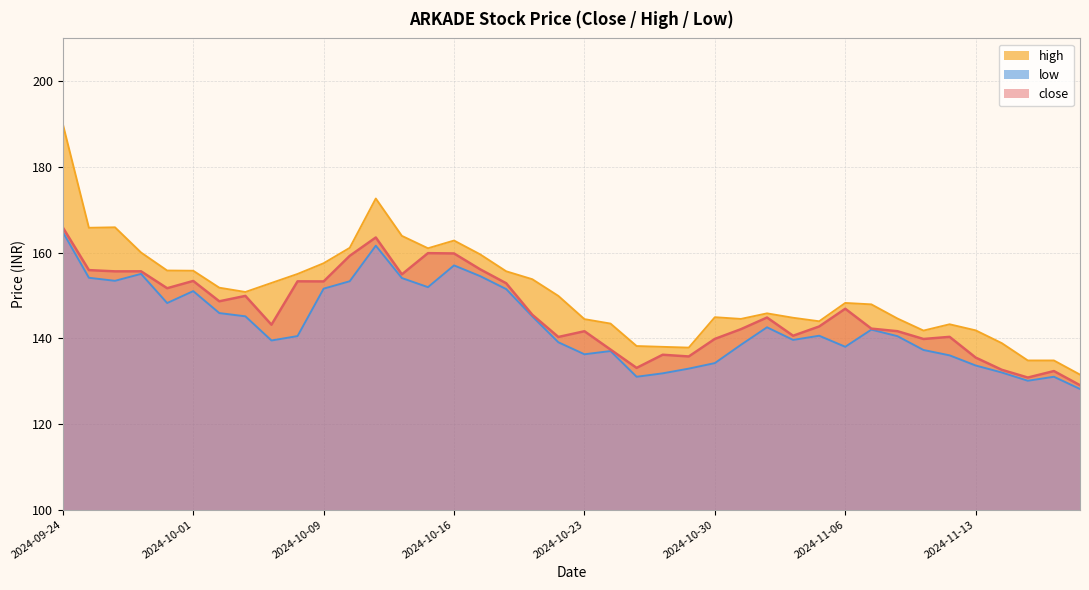

Does the chart have visible grid lines?

Yes